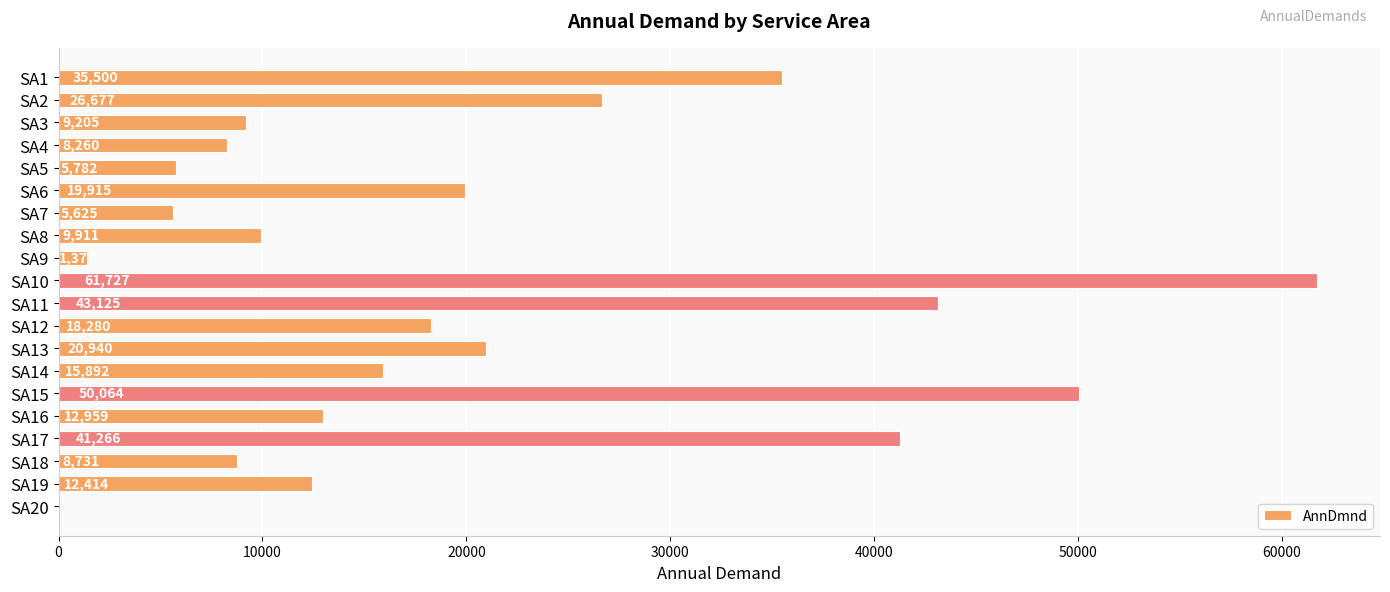

How many data points does each series have?

20